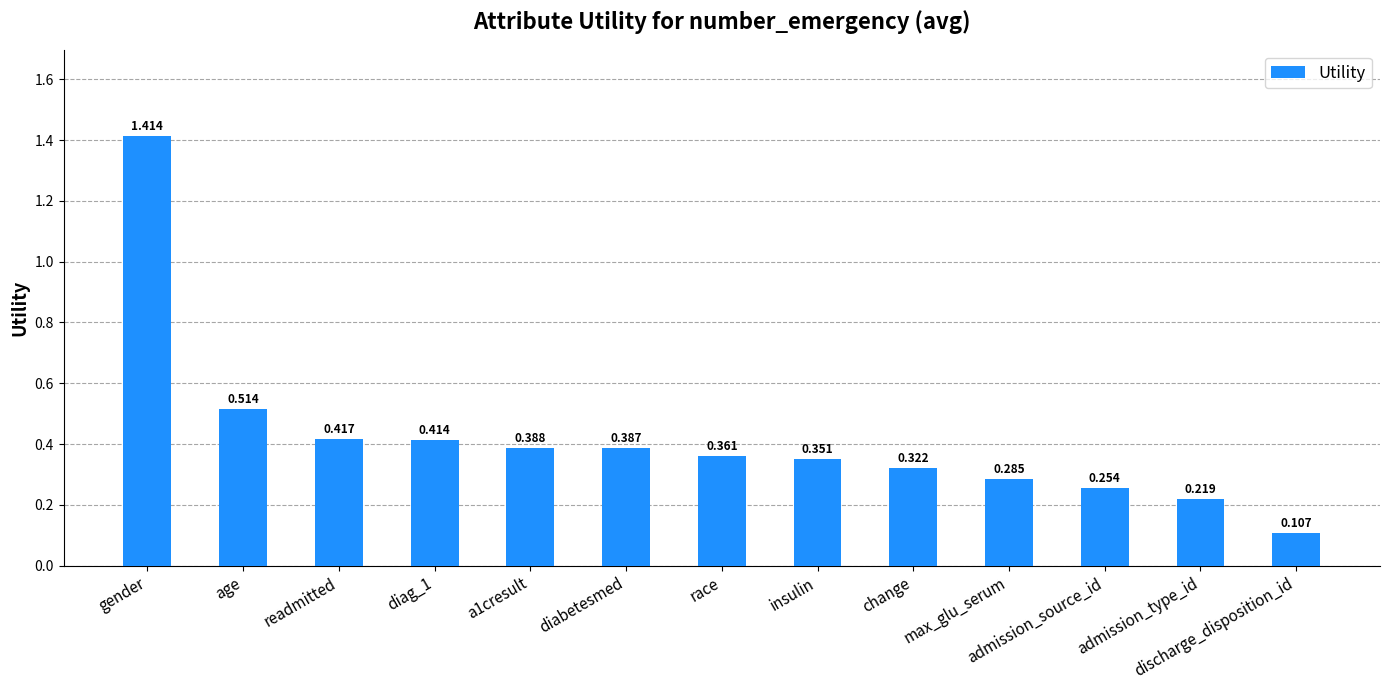

How many data points does each series have?

13